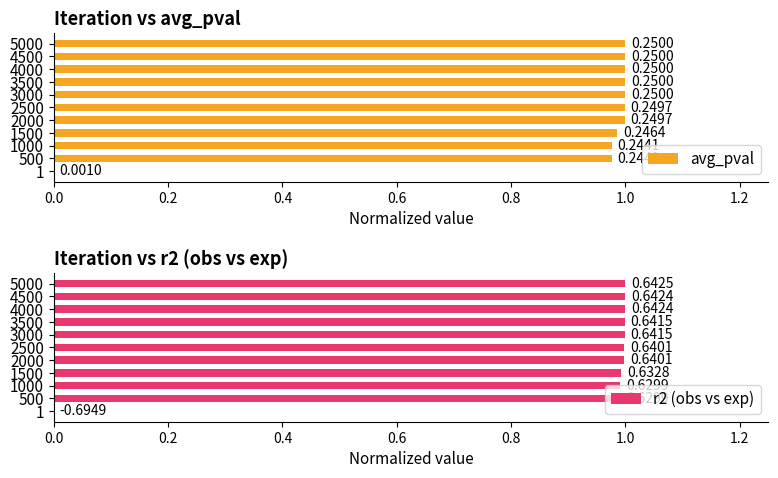

What is the value of the avg_pval bar at the 4th from the left?

1.0